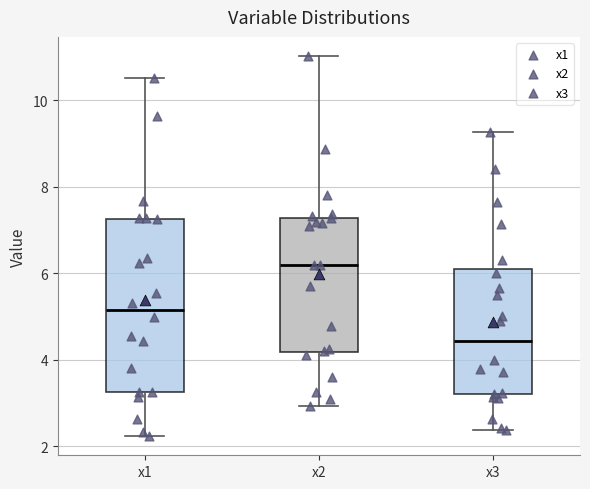

Where does the upper whisker of the box for x3 end on the y-axis? The values are not printed on the chart, so give them approximately, as read against the axis.

9.2